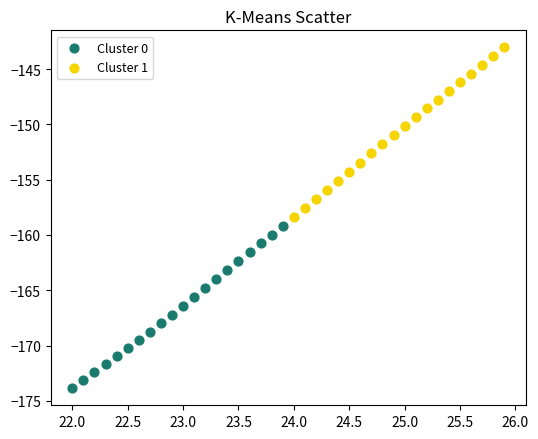

Which series contains the highest Y value?

Cluster 1